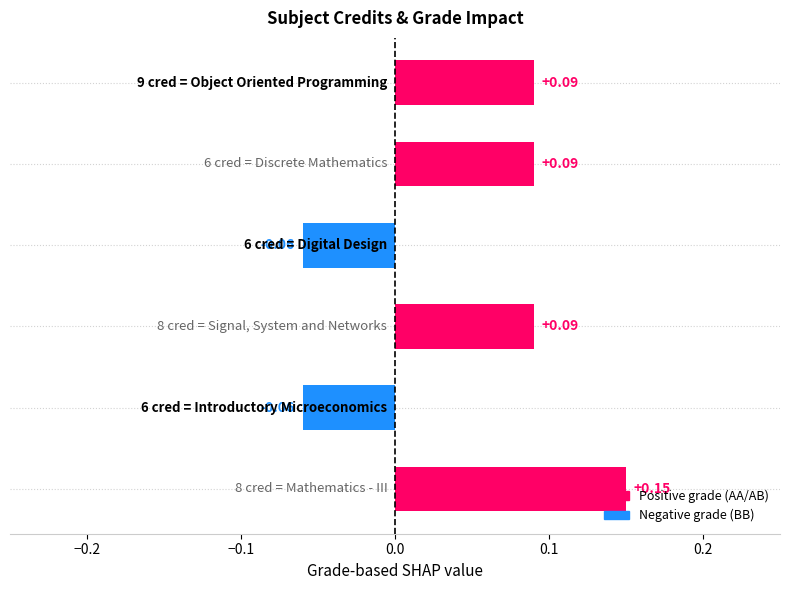

What is the difference between the maximum and minimum values?

0.2